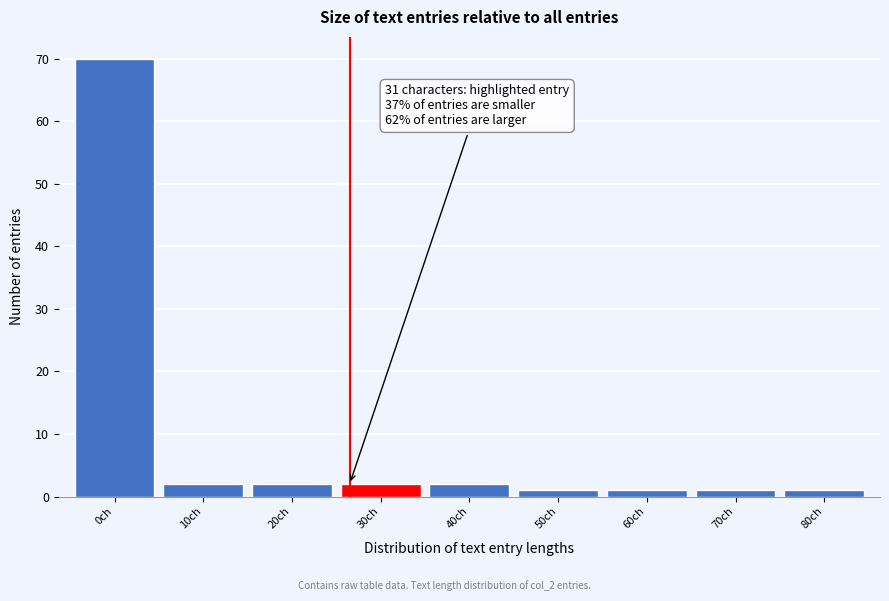

Reading left to right, list all the values displayed in this chart.

0ch=70	10ch=2	20ch=2	30ch=2	40ch=2	50ch=1	60ch=1	70ch=1	80ch=1